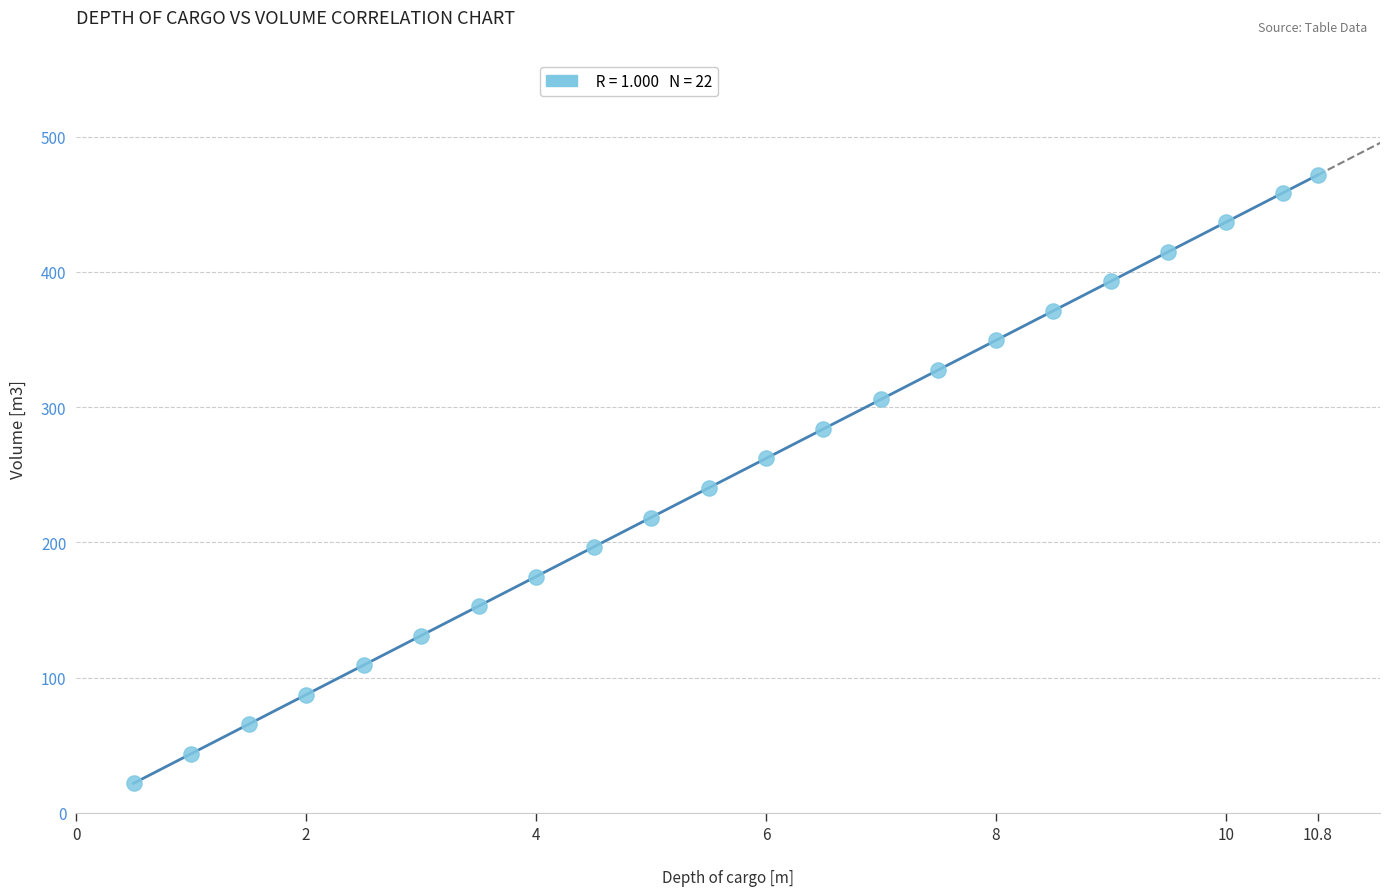

What is the range of X values (max minus min)?

10.3